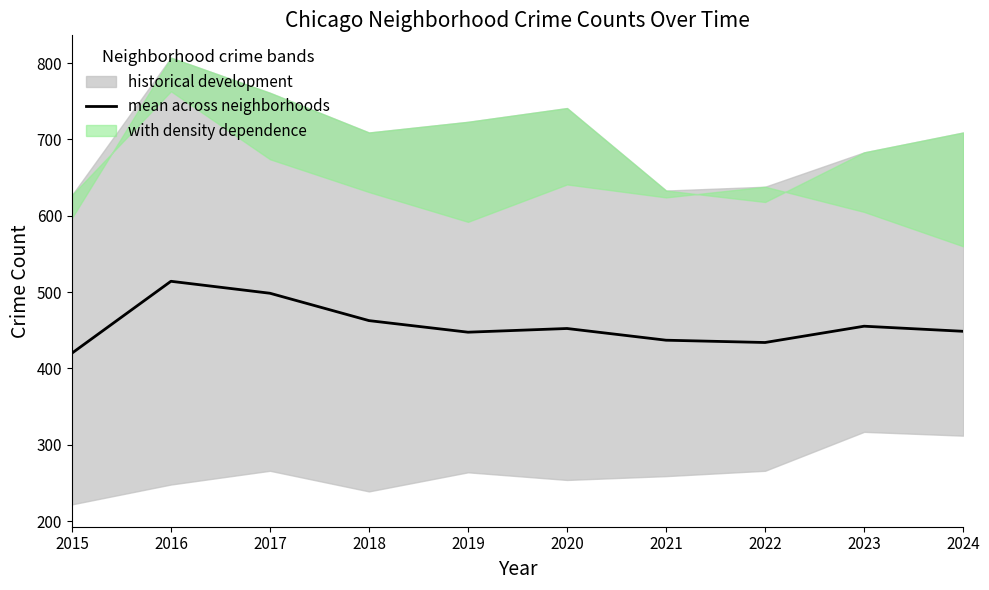

Reading right to left, list all the values displayed in this chart.

448.7	455.3	434.0	437.0	452.3	447.5	462.7	498.5	514.2	420.0